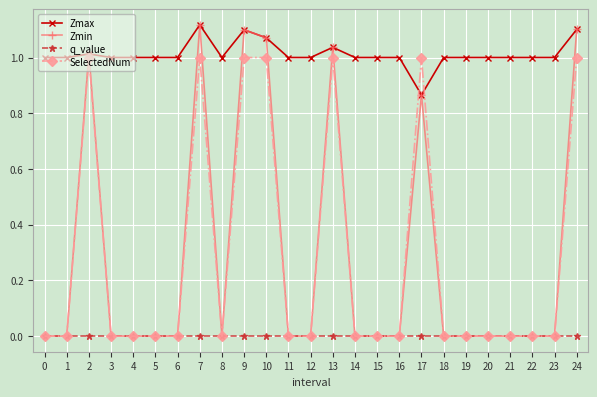

Which series has the widest spread of values?

Zmin